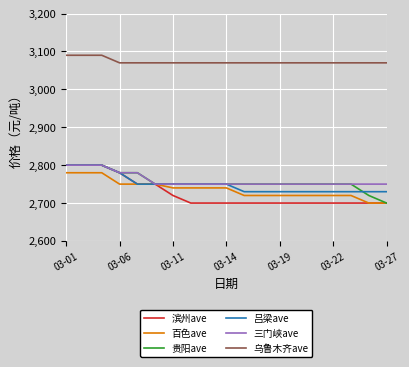

Which series has the largest total across all categories?

乌鲁木齐ave